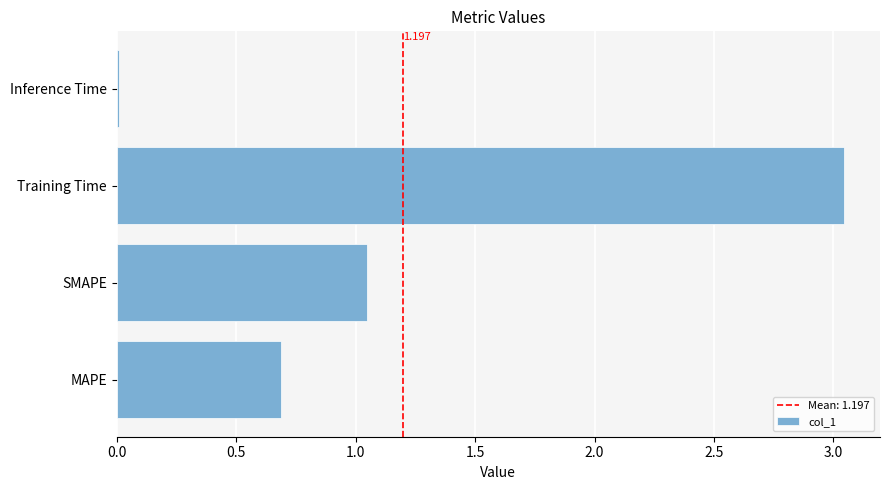

Count the number of values greater than 1.

2